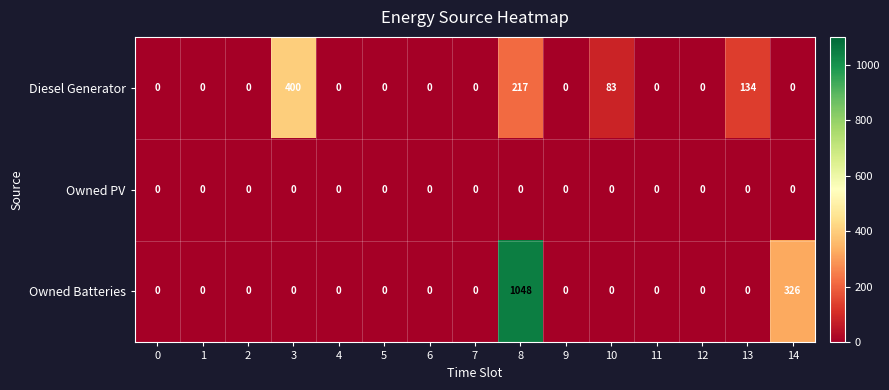

At which label does Diesel Generator reach its peak?

3